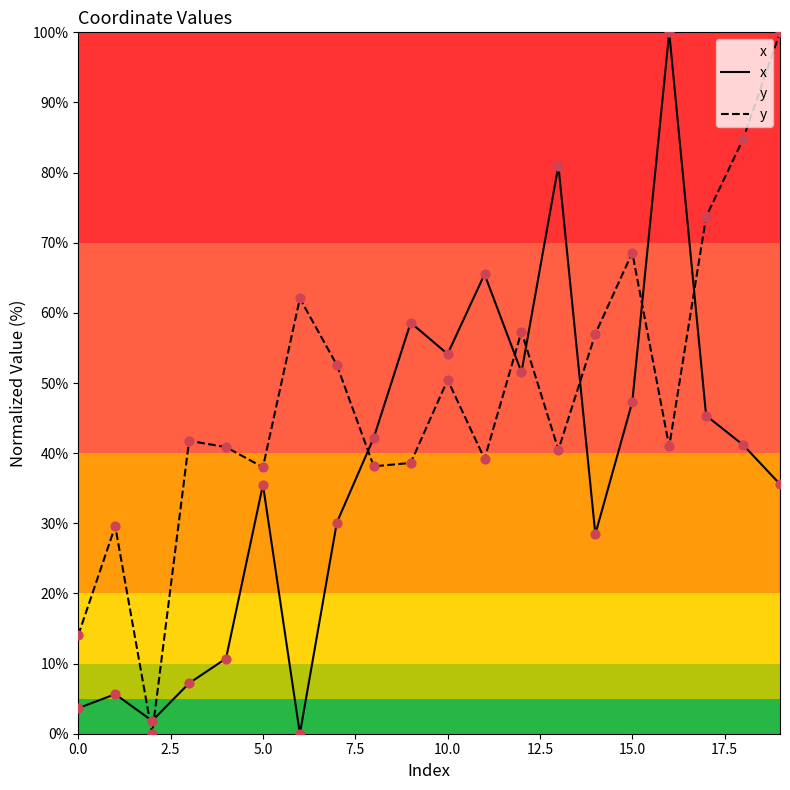

Which series has the largest total across all categories?

y